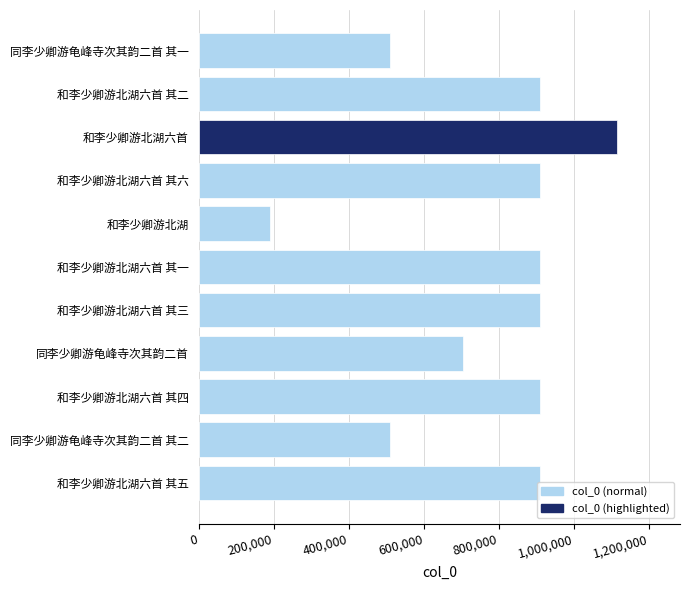

What is the change in value from 和李少卿游北湖六首 其二 to 同李少卿游龟峰寺次其韵二首 其二?

-400928